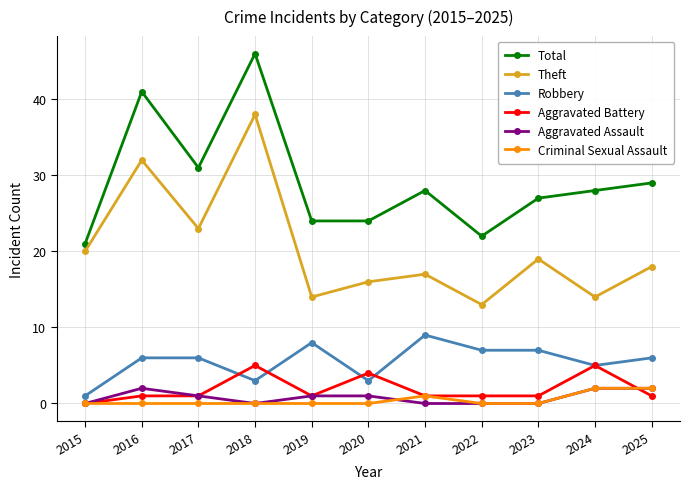

Where does the Theft series first go above 18?

2015